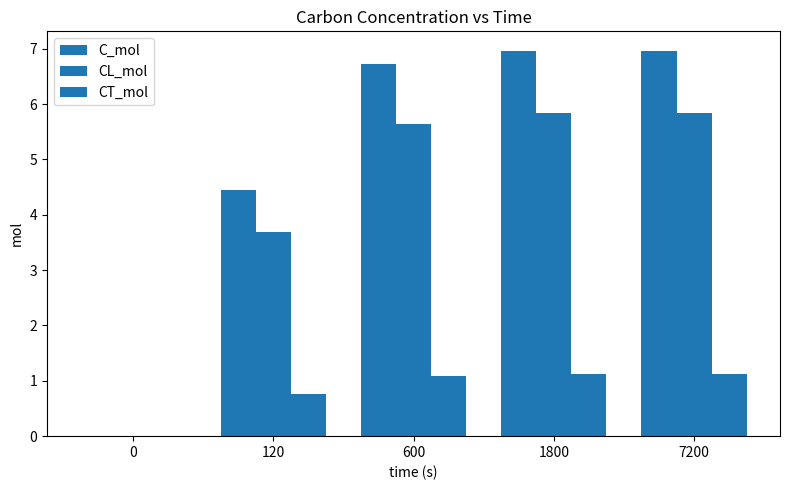

Rank the categories by CT_mol value from highest to lowest.

7200, 1800, 600, 120, 0